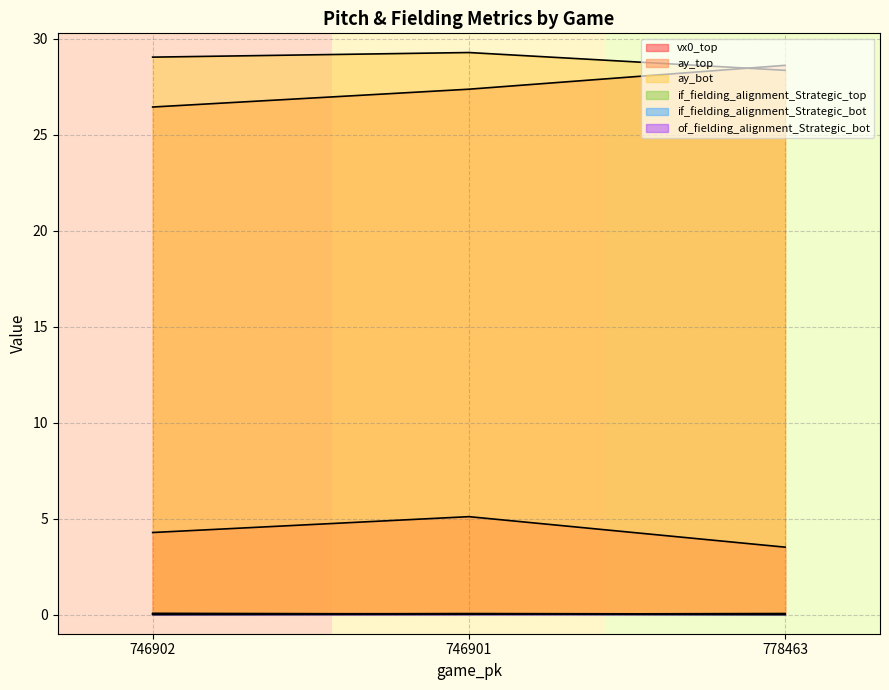

Reading right to left, what are all the values shown in this chart?

vx0_top: 778463=3.5	746901=5.1	746902=4.3
ay_top: 778463=28.6	746901=27.4	746902=26.4
ay_bot: 778463=28.3	746901=29.3	746902=29.0
if_fielding_alignment_Strategic_top: 778463=0.0	746901=0.0	746902=0.1
if_fielding_alignment_Strategic_bot: 778463=0.0	746901=0.1	746902=0.0
of_fielding_alignment_Strategic_bot: 778463=0.1	746901=0.0	746902=0.0